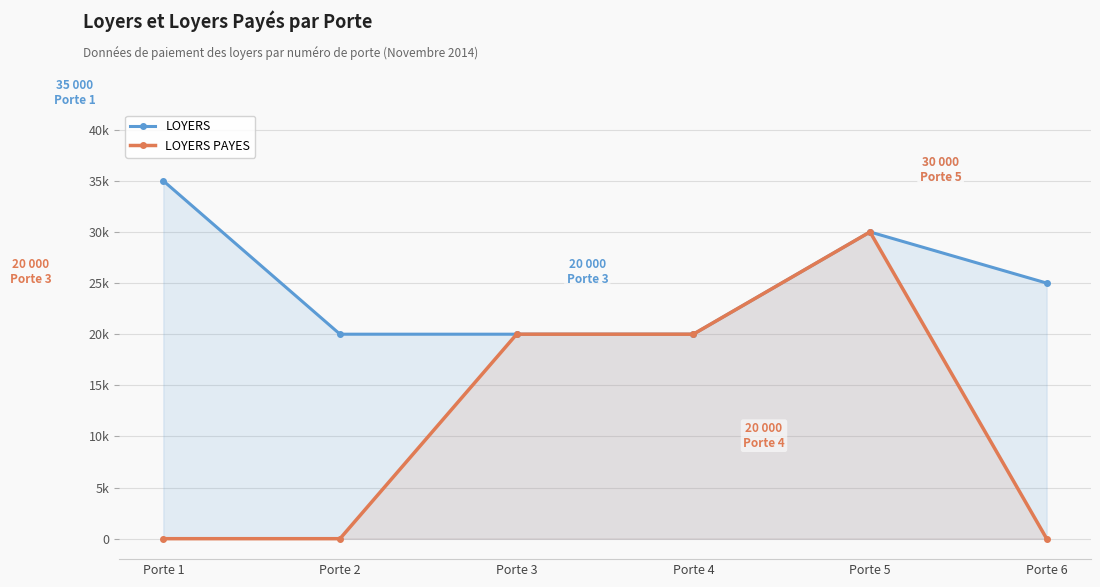

Where is LOYERS PAYES nearest to the value 15000?

Porte 3